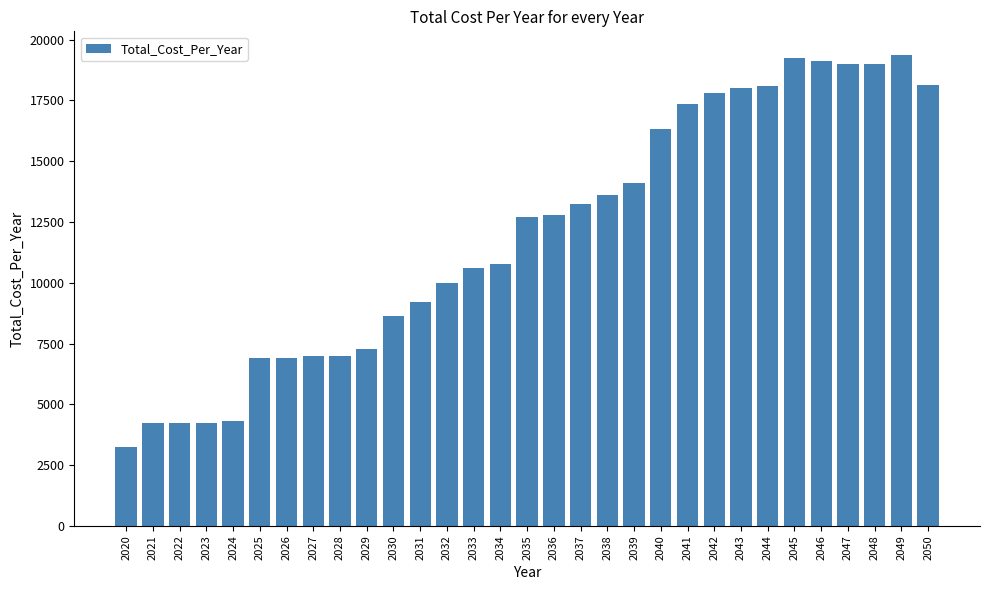

How many values are below 12708?

15